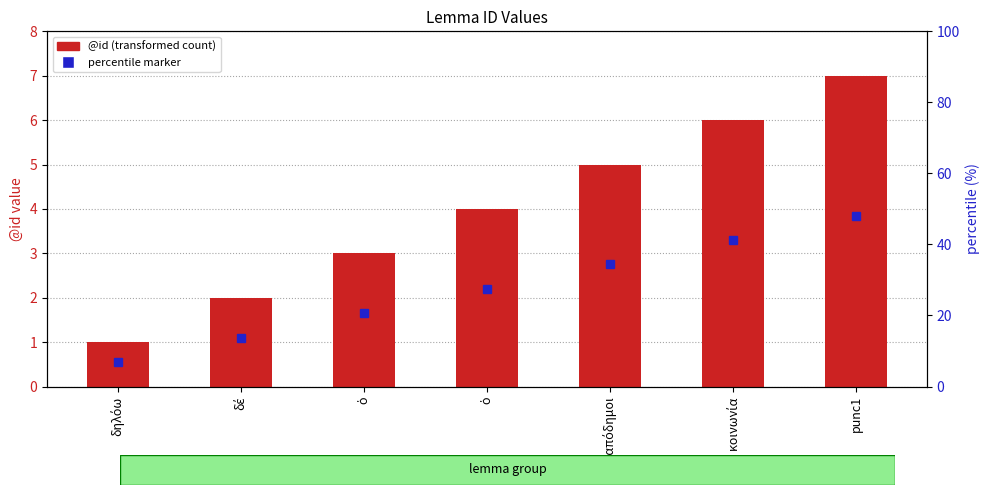

Rank the categories by value from lowest to highest.

δηλόω, δέ, ὁ, ὁ, συναπόδημοι, κοινωνία, punc1